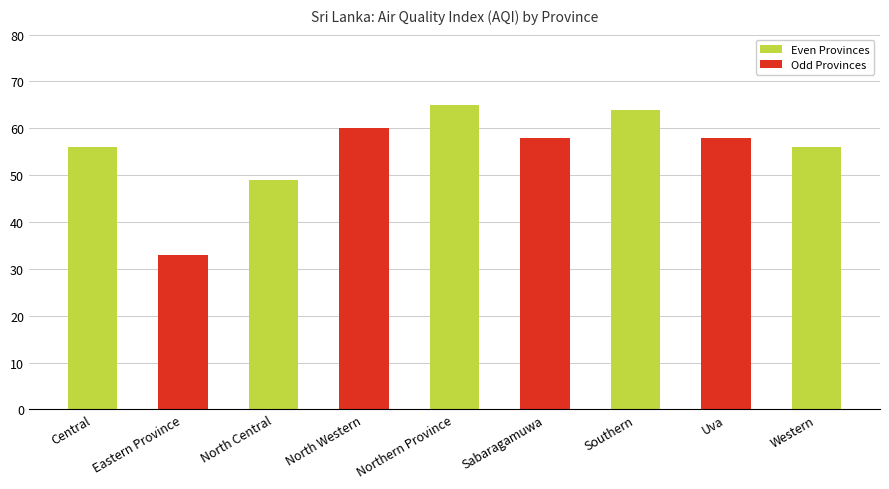

What is the smallest value displayed?

33